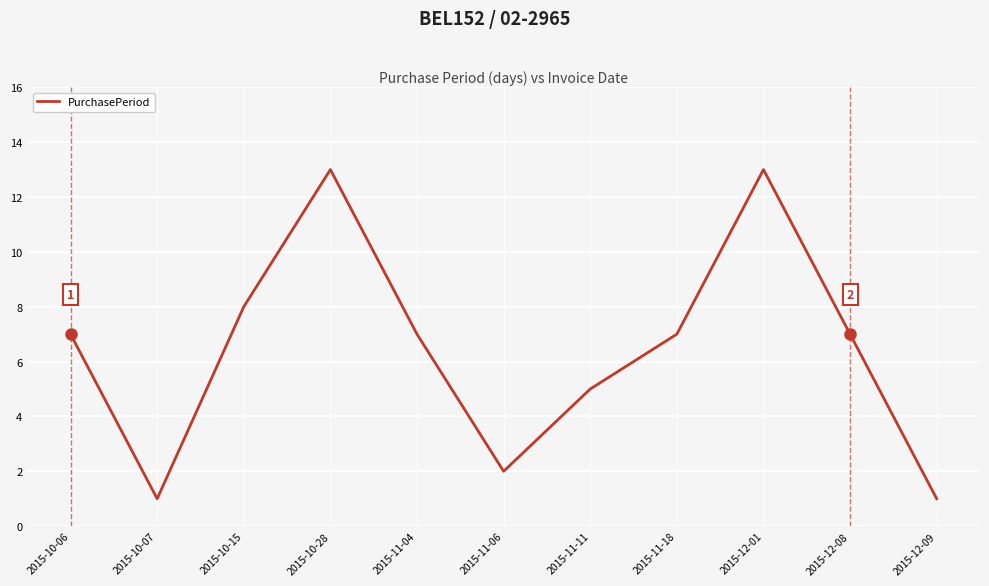

True or false: the data shows 3 at 2015-11-06.

False